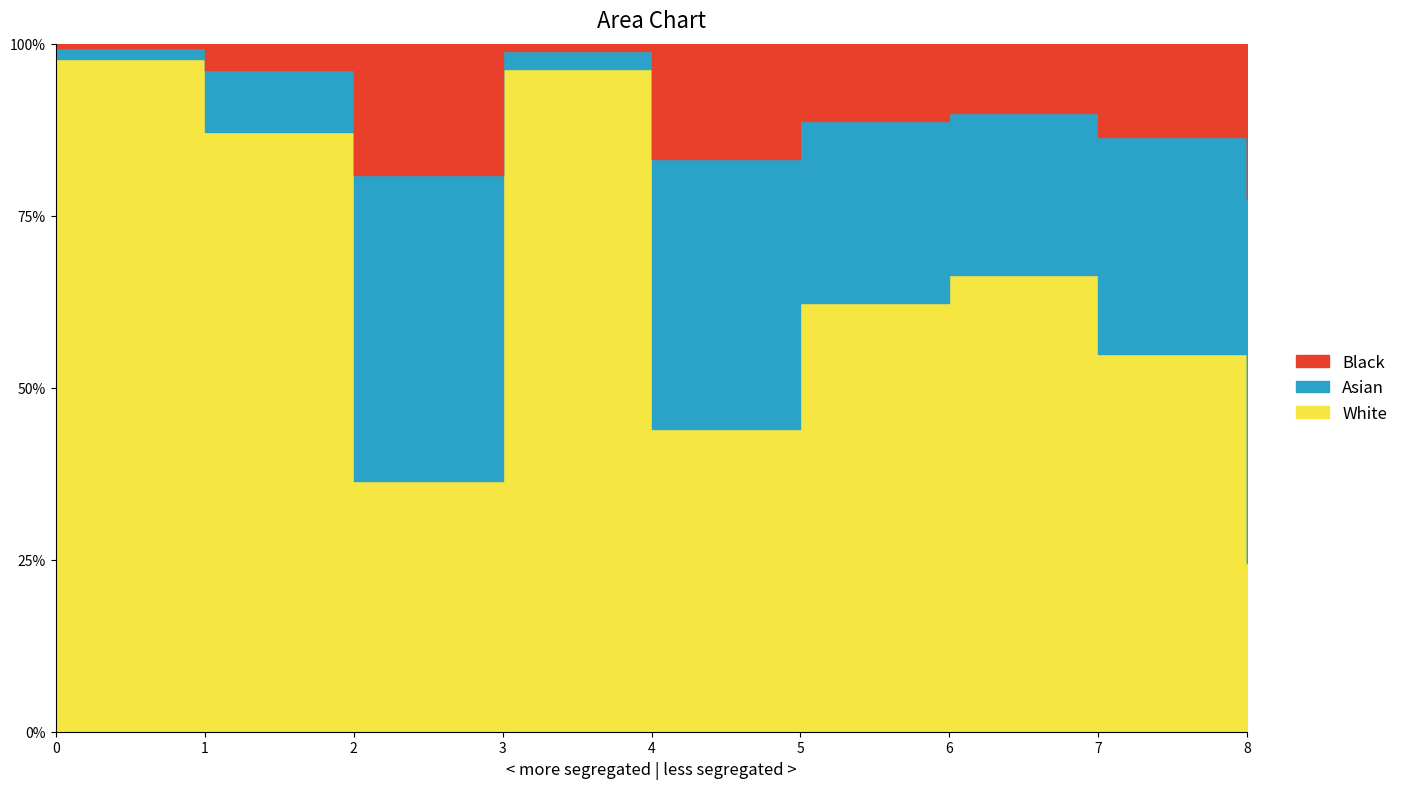

How many points are lower than both their immediate neighbors (excluding endpoints)?

2